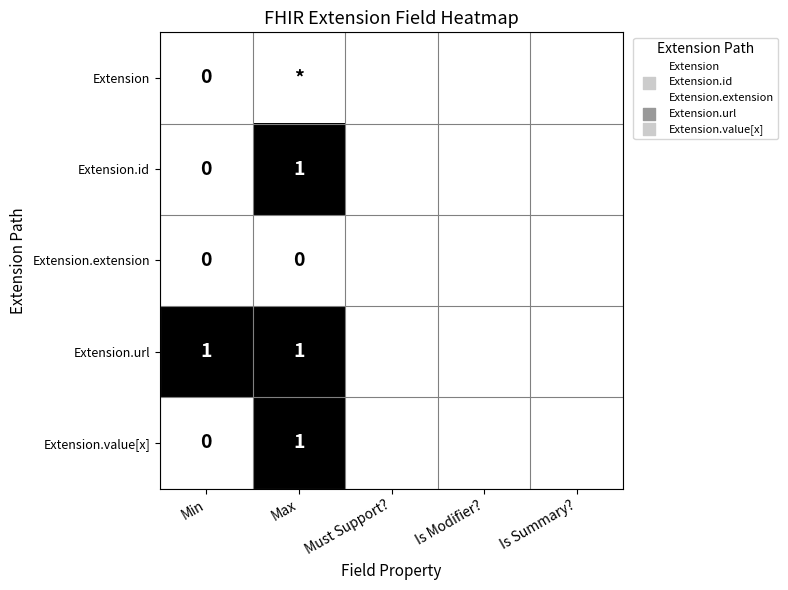

Count the number of categories in the chart.

5